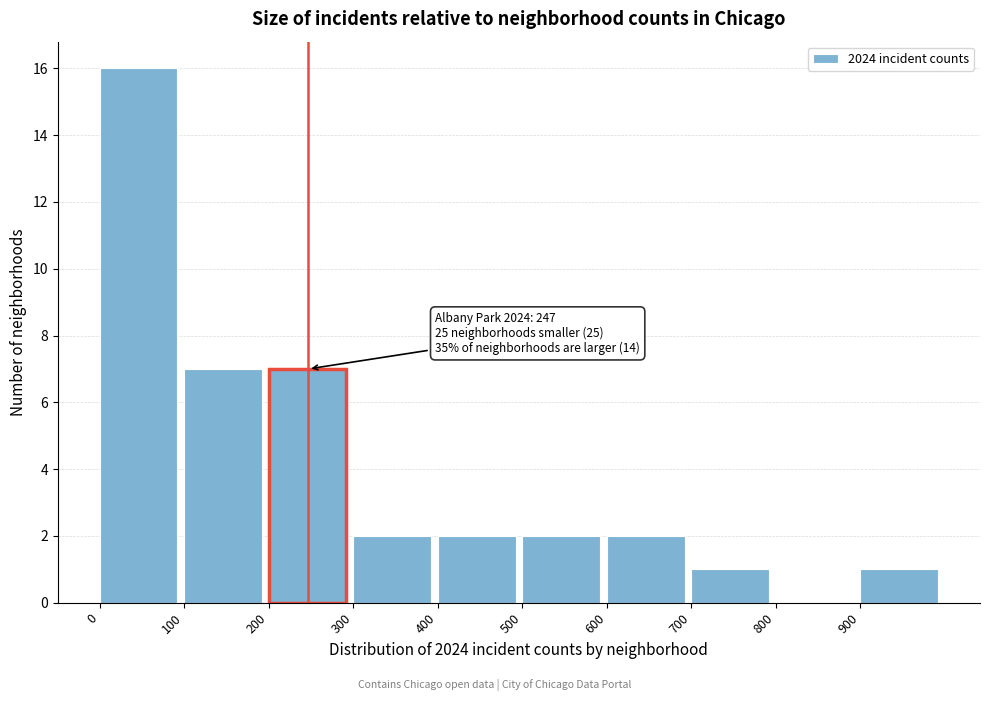

Over which range of the x-axis is the bar tallest?

0 to 100